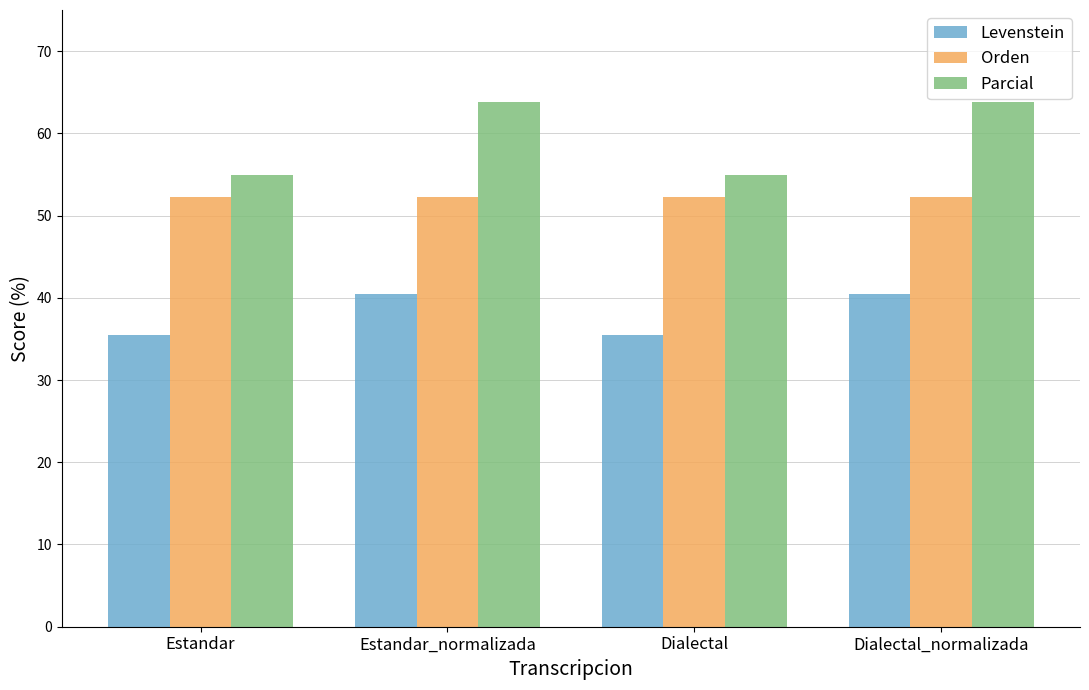

Which series has the largest range (max minus min)?

Parcial